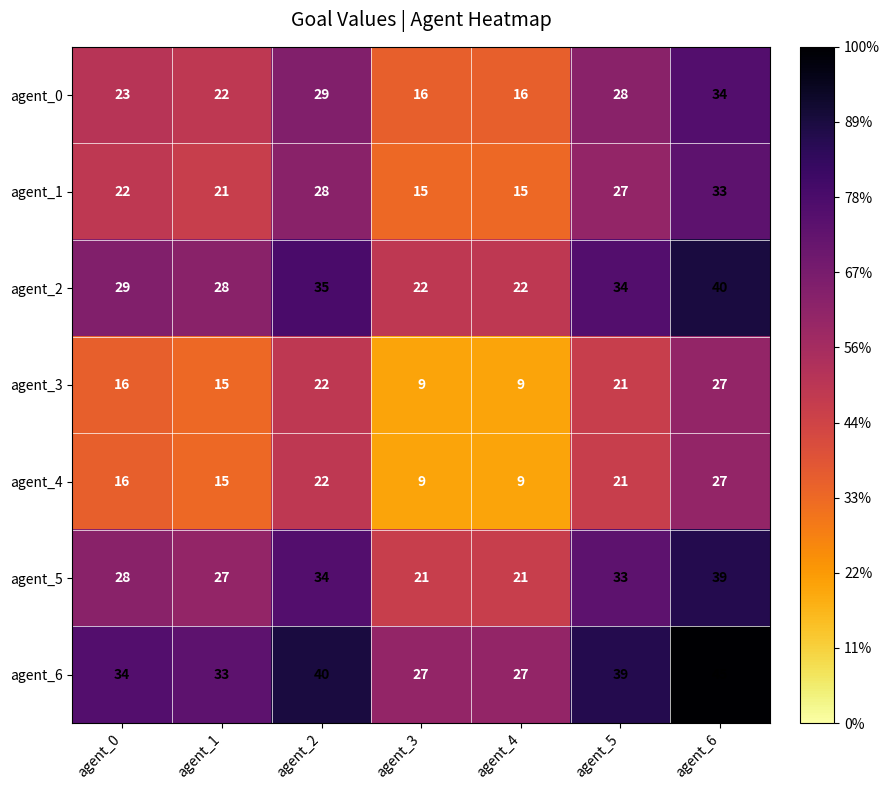

At which label is agent_6 closest to 36?

agent_0